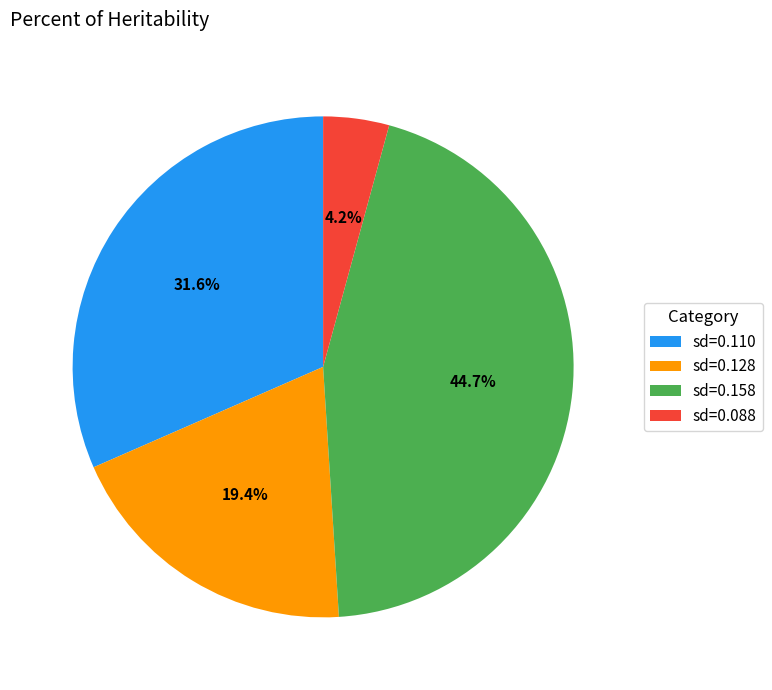

Does any single category account for the majority?

No